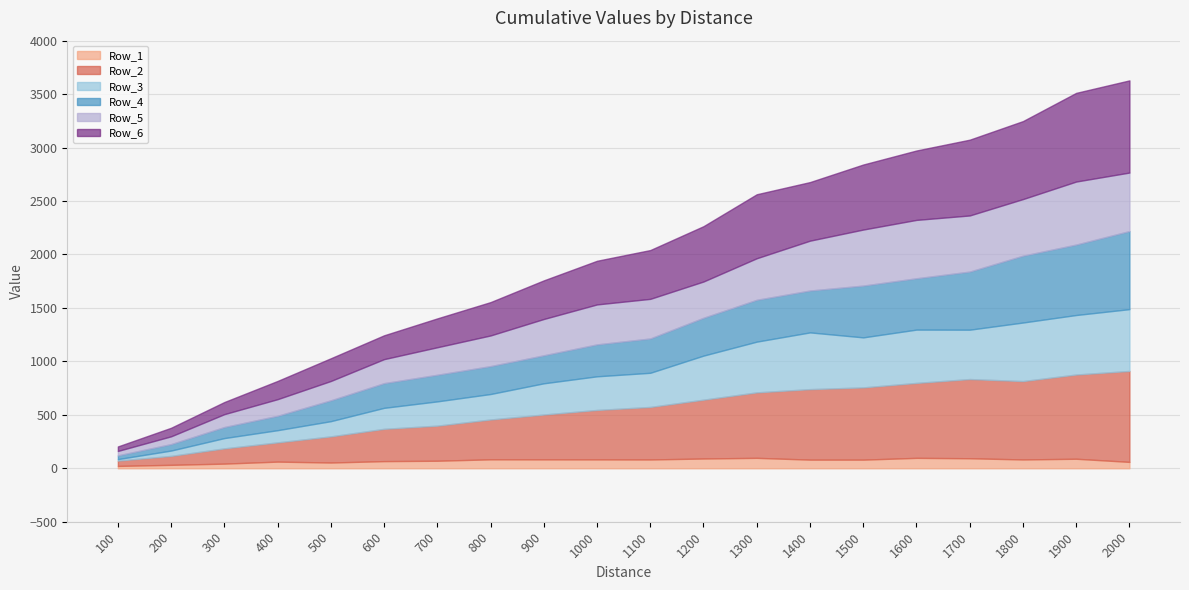

Which category has the lowest value across all series?

100